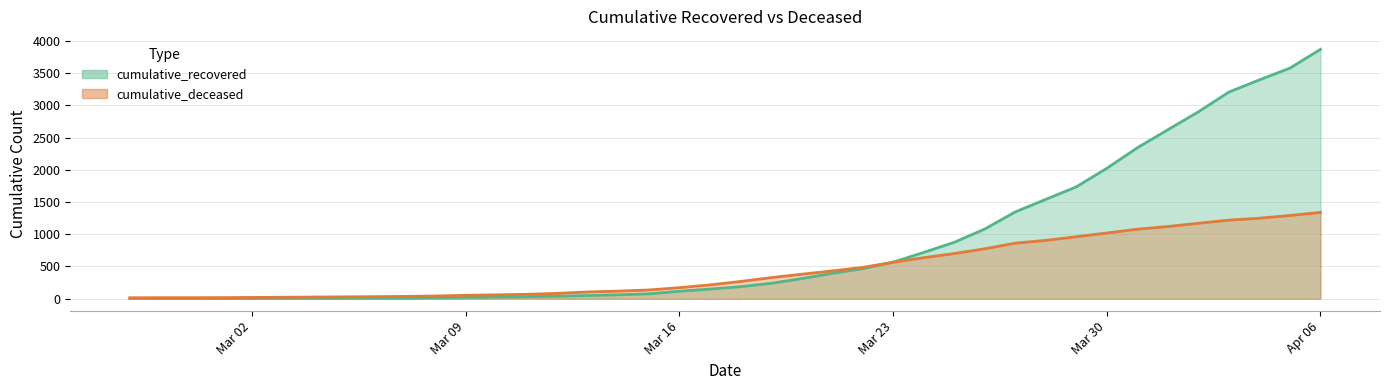

What is the difference between the maximum and minimum values in the cumulative_recovered series?

3868